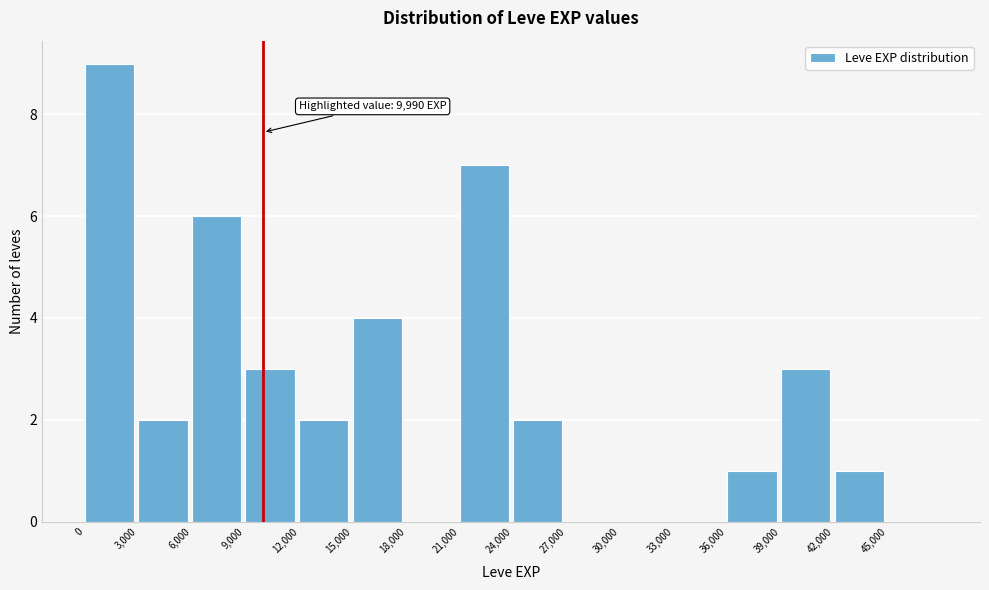

Which range on the x-axis has the tallest bar?

0 to 3000